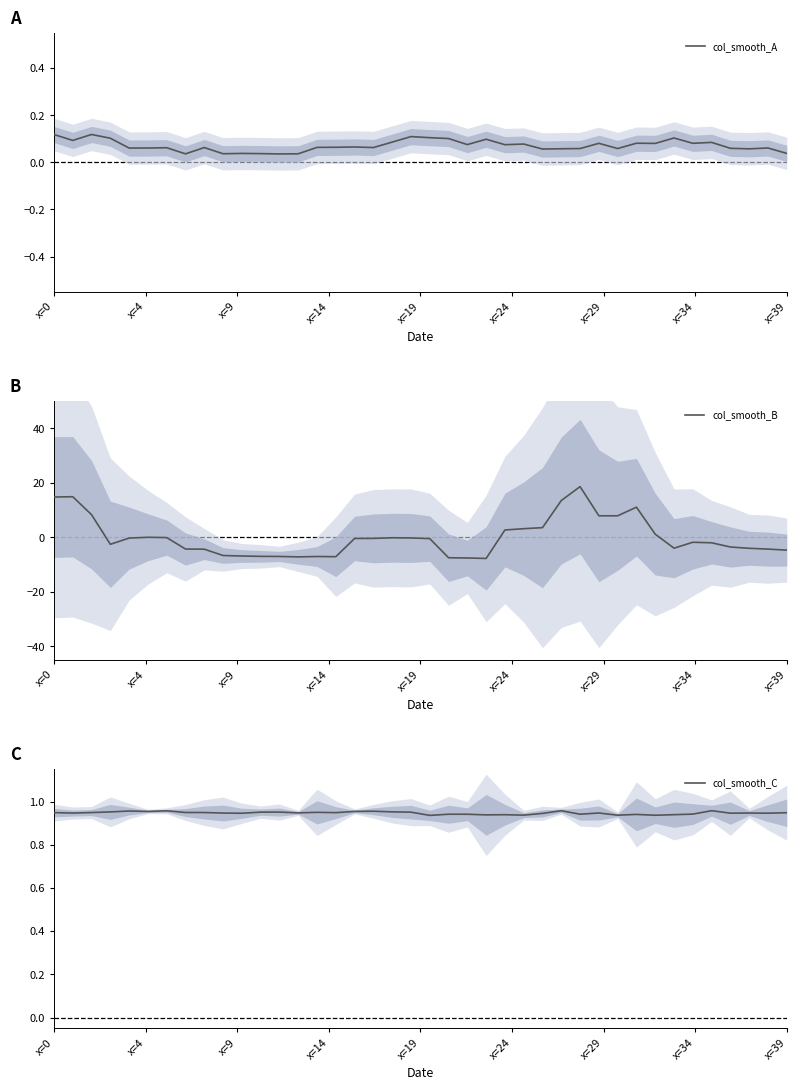

Which label corresponds to the smallest value in the chart?

23